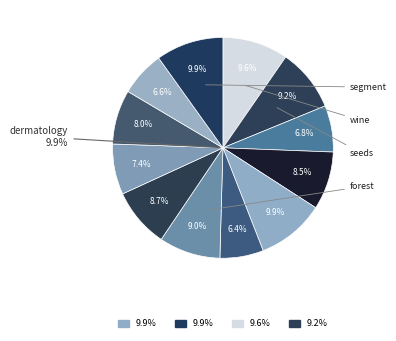

Is vowel the majority of the pie?

No